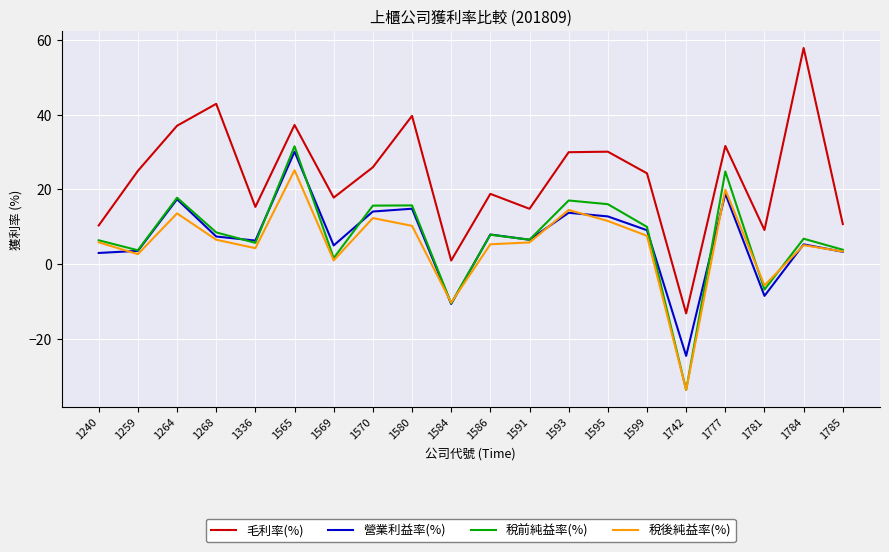

Which series has the widest spread of values?

毛利率(%)